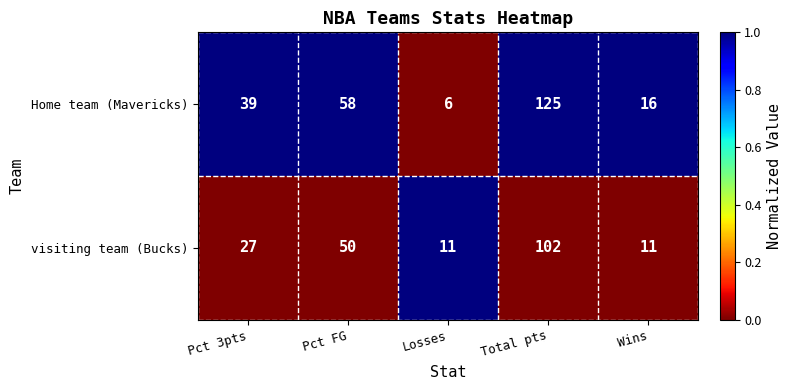

Is the value of Home team (Mavericks) at Pct 3pts greater than the value of visiting team (Bucks) at Pct 3pts?

Yes